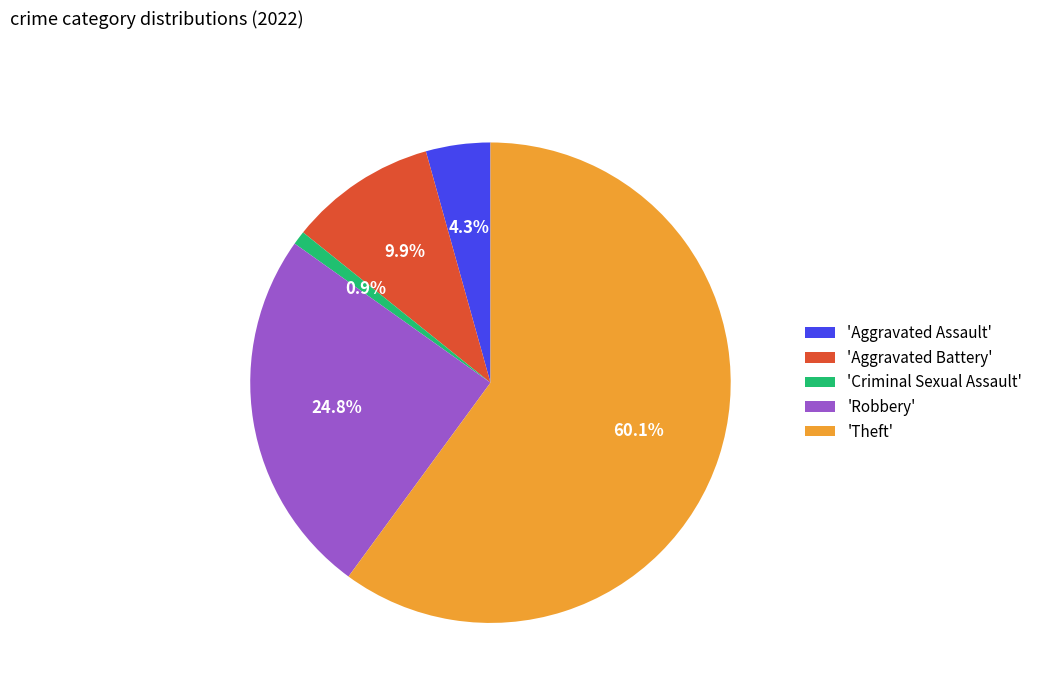

Count the number of slices in the pie.

5